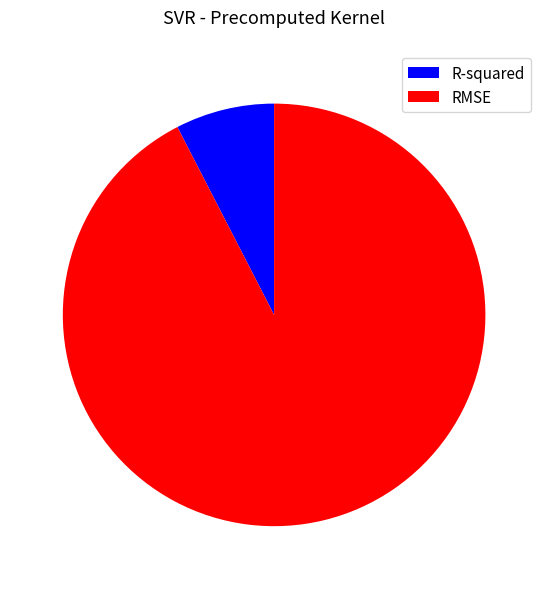

True or false: R-squared accounts for 1% of the total.

False